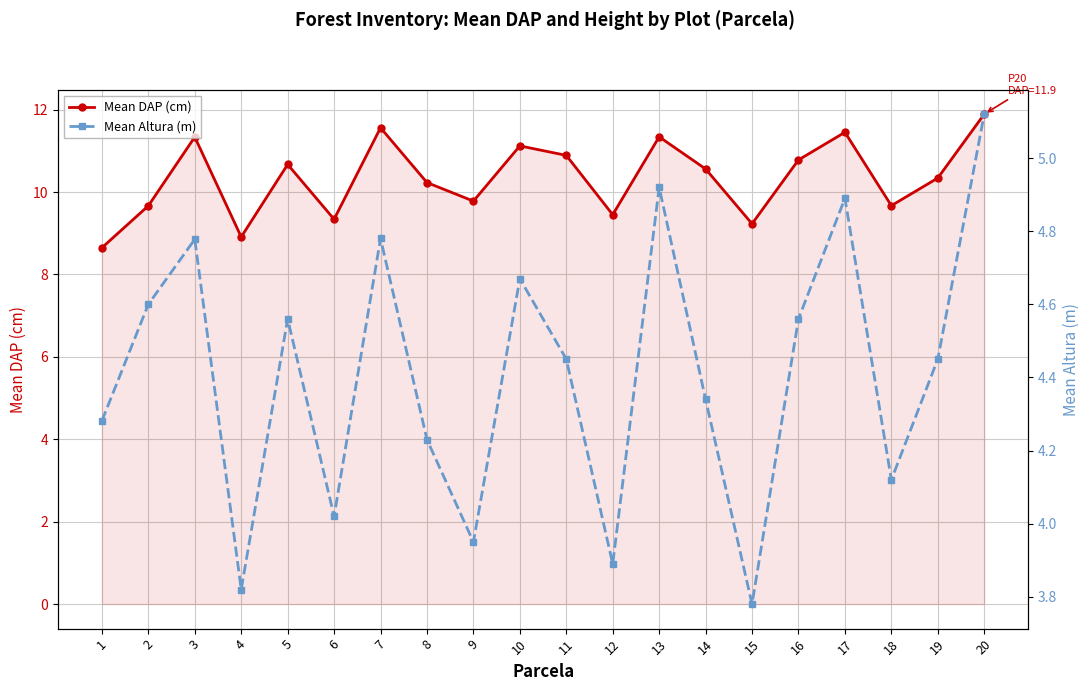

Which series has the widest spread of values?

Mean DAP (cm)